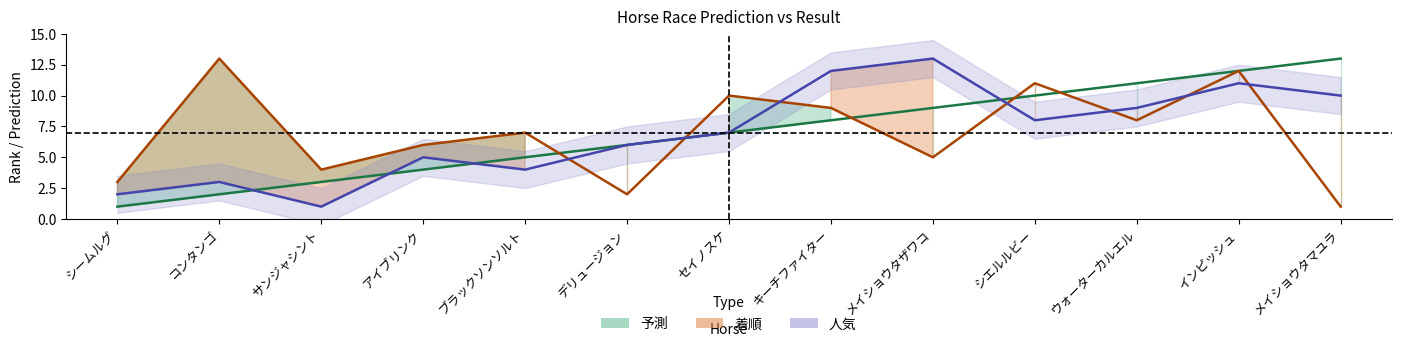

Between メイショウタザワコ and メイショウタマユラ, which series saw the biggest shift?

予測